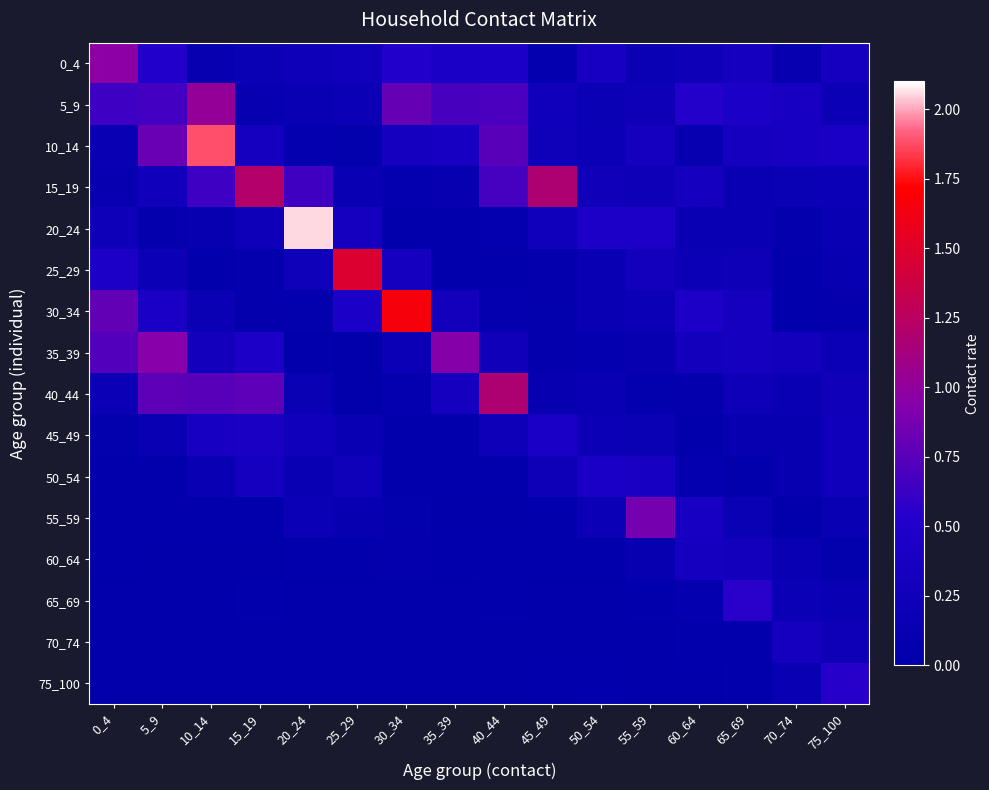

Between 25_29 and 55_59, which is larger?

25_29